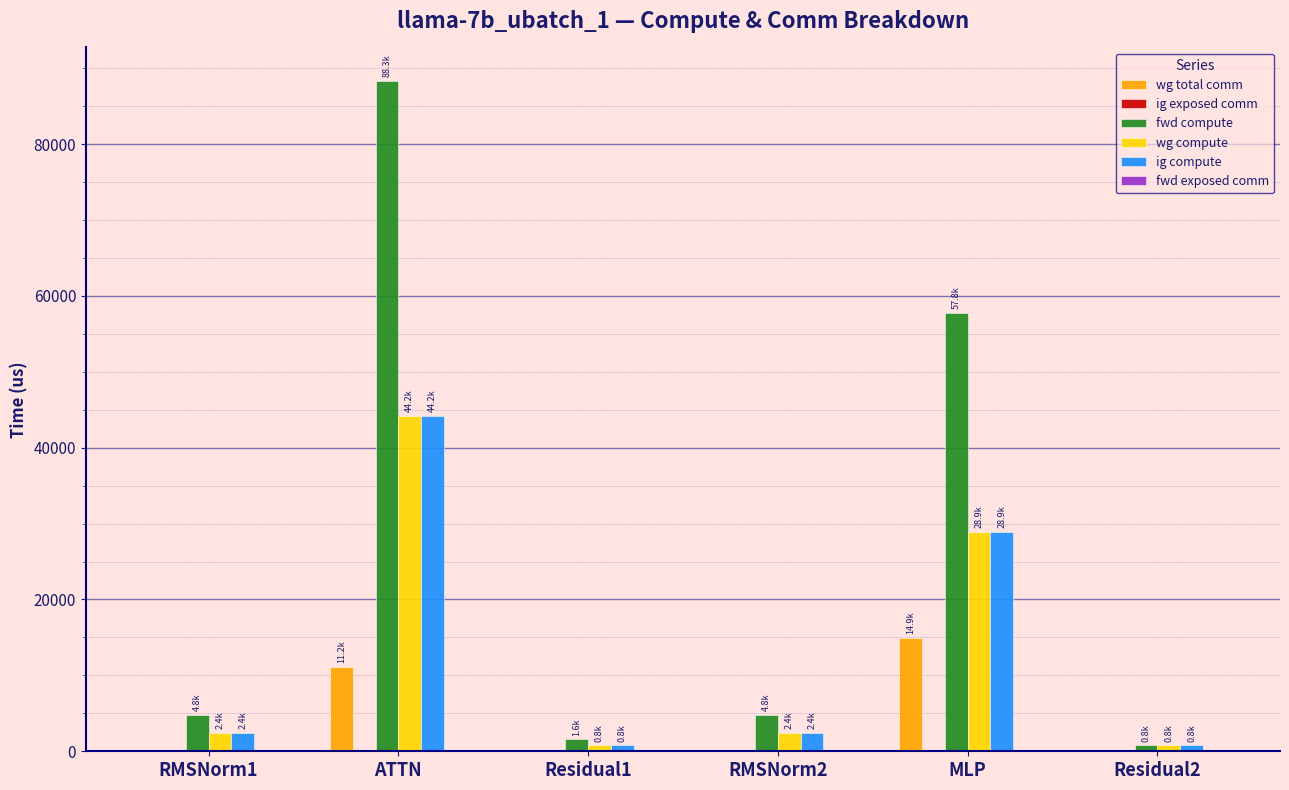

Reading right to left, what are all the values shown in this chart?

wg total comm: Residual2=0.0	MLP=14903.8	RMSNorm2=0.0	Residual1=0.0	ATTN=11160.8	RMSNorm1=0.0
fwd compute: Residual2=778.2	MLP=57809.9	RMSNorm2=4813.6	Residual1=1556.5	ATTN=88326.0	RMSNorm1=4813.6
wg compute: Residual2=778.2	MLP=28905.0	RMSNorm2=2406.8	Residual1=778.2	ATTN=44163.0	RMSNorm1=2406.8
ig compute: Residual2=778.2	MLP=28905.0	RMSNorm2=2406.8	Residual1=778.2	ATTN=44163.0	RMSNorm1=2406.8